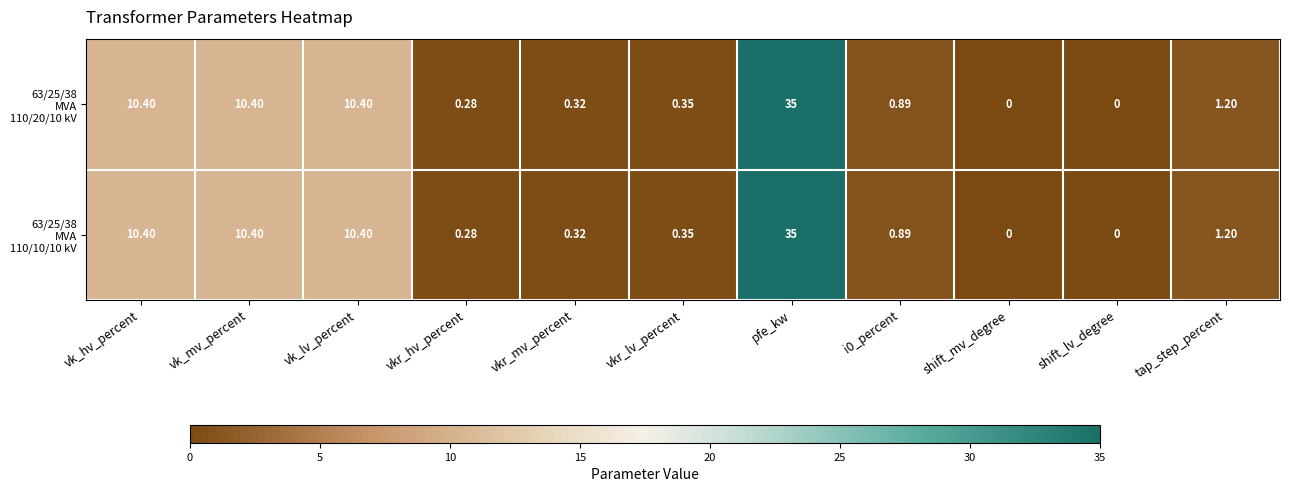

How many data points does each series have?

11